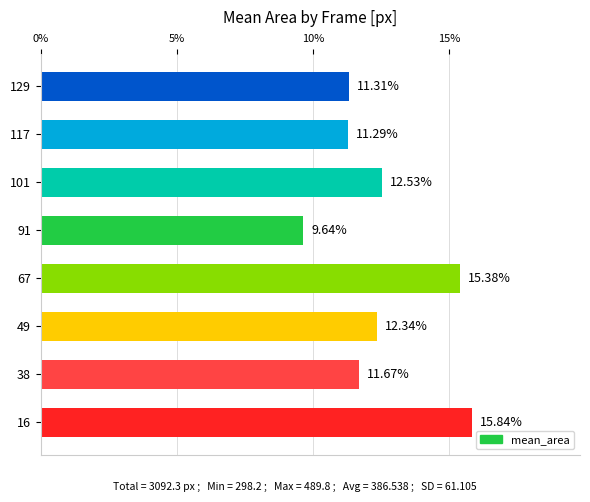

What is the maximum value shown in the chart?

15.8